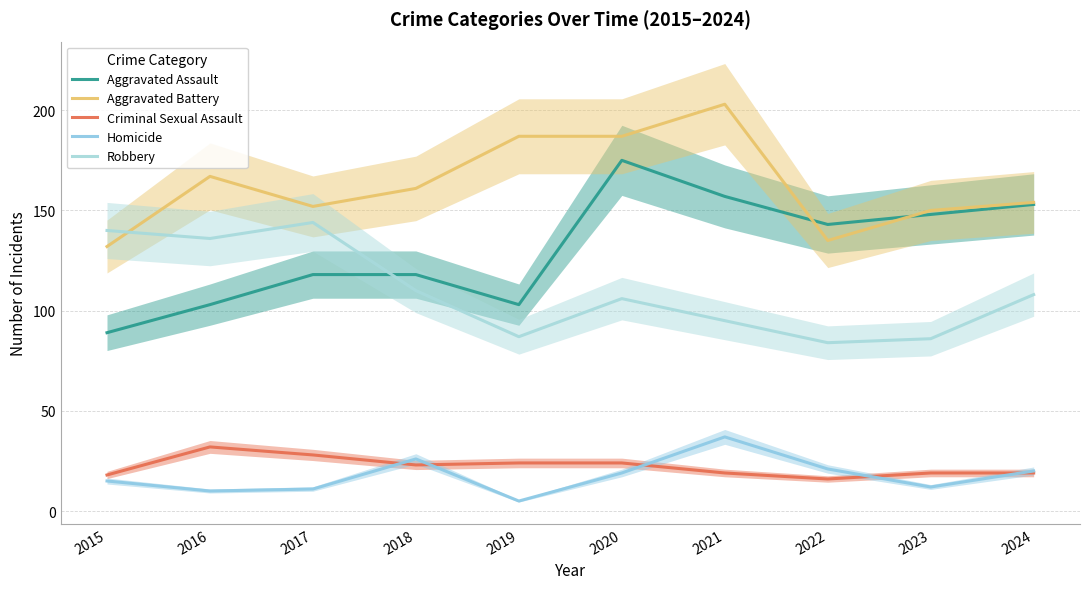

What is the sum of all Criminal Sexual Assault values?

222